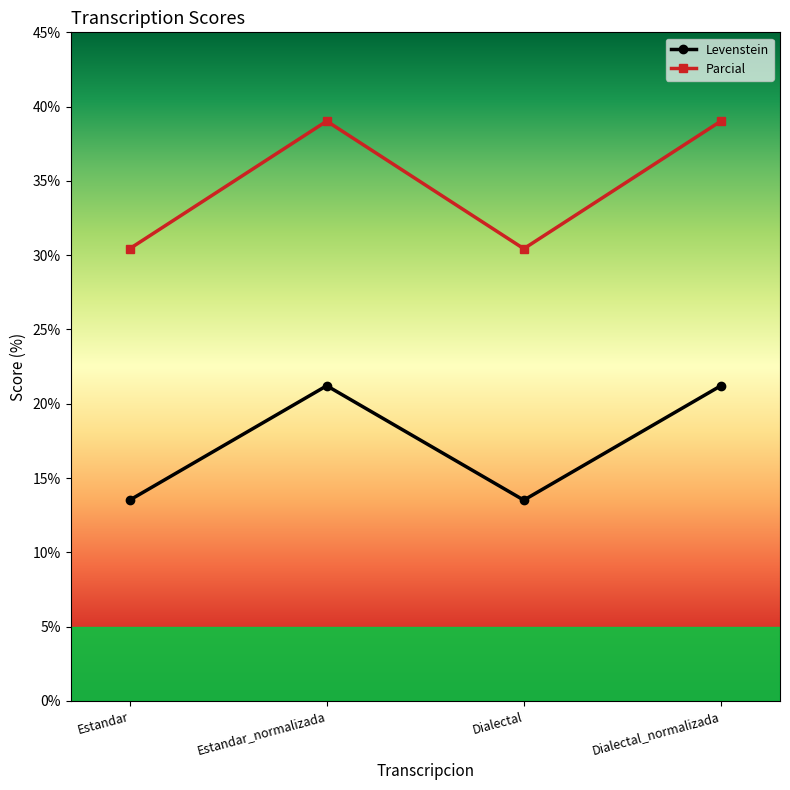

Rank the series at Estandar from lowest to highest value.

Levenstein, Parcial